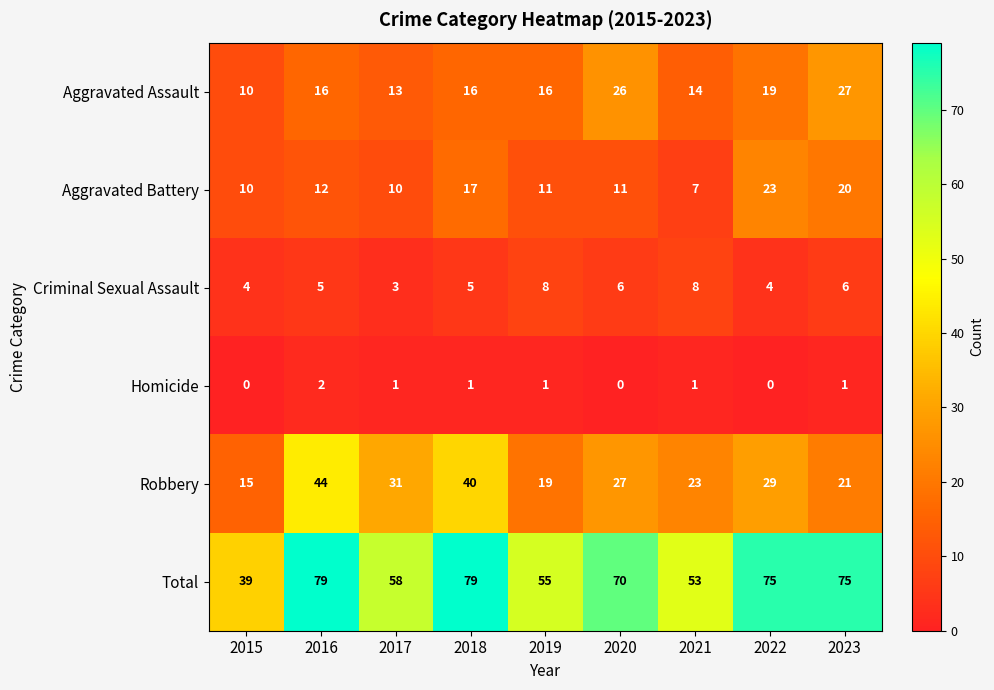

Rank the series by their maximum value, from lowest to highest.

Homicide, Criminal Sexual Assault, Aggravated Battery, Aggravated Assault, Robbery, Total